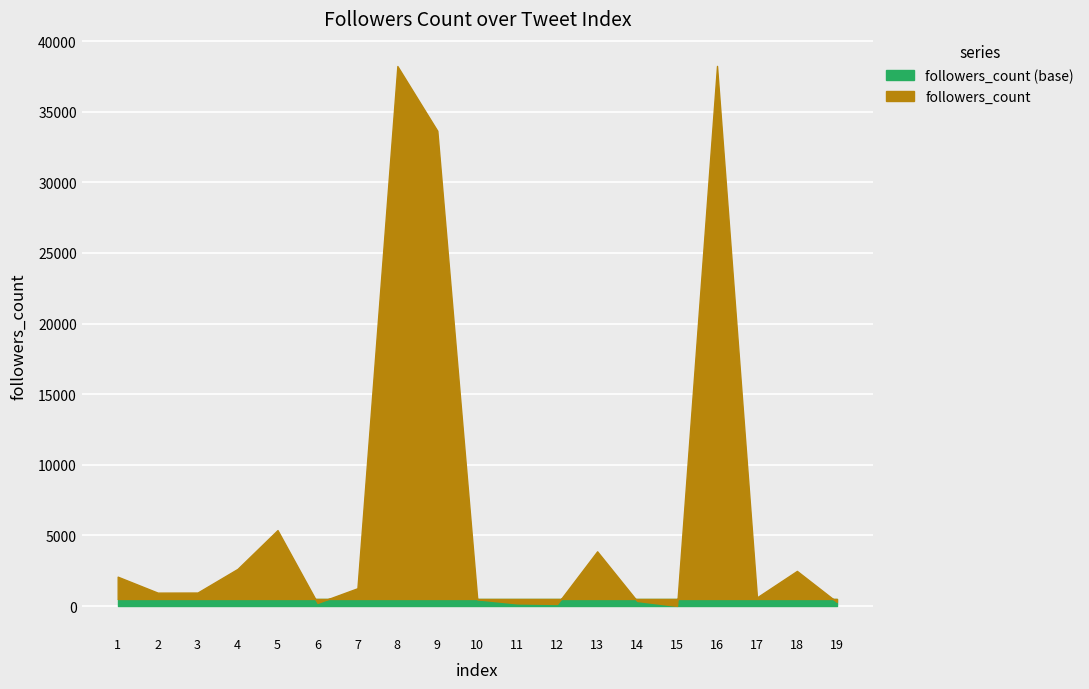

Rank the categories by value from lowest to highest.

15, 12, 11, 6, 19, 14, 10, 17, 2, 3, 7, 1, 18, 4, 13, 5, 9, 8, 16